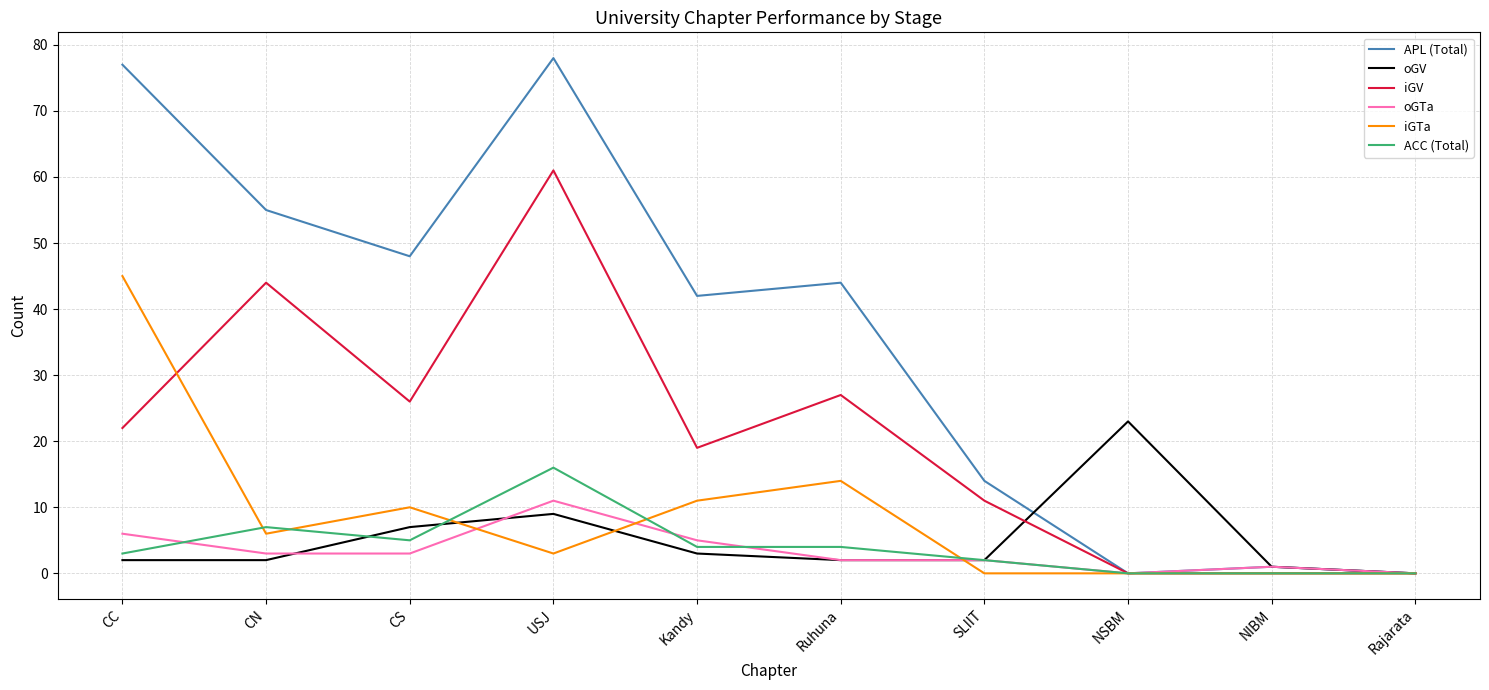

The iGV series shows 0 at NSBM. True or false?

True